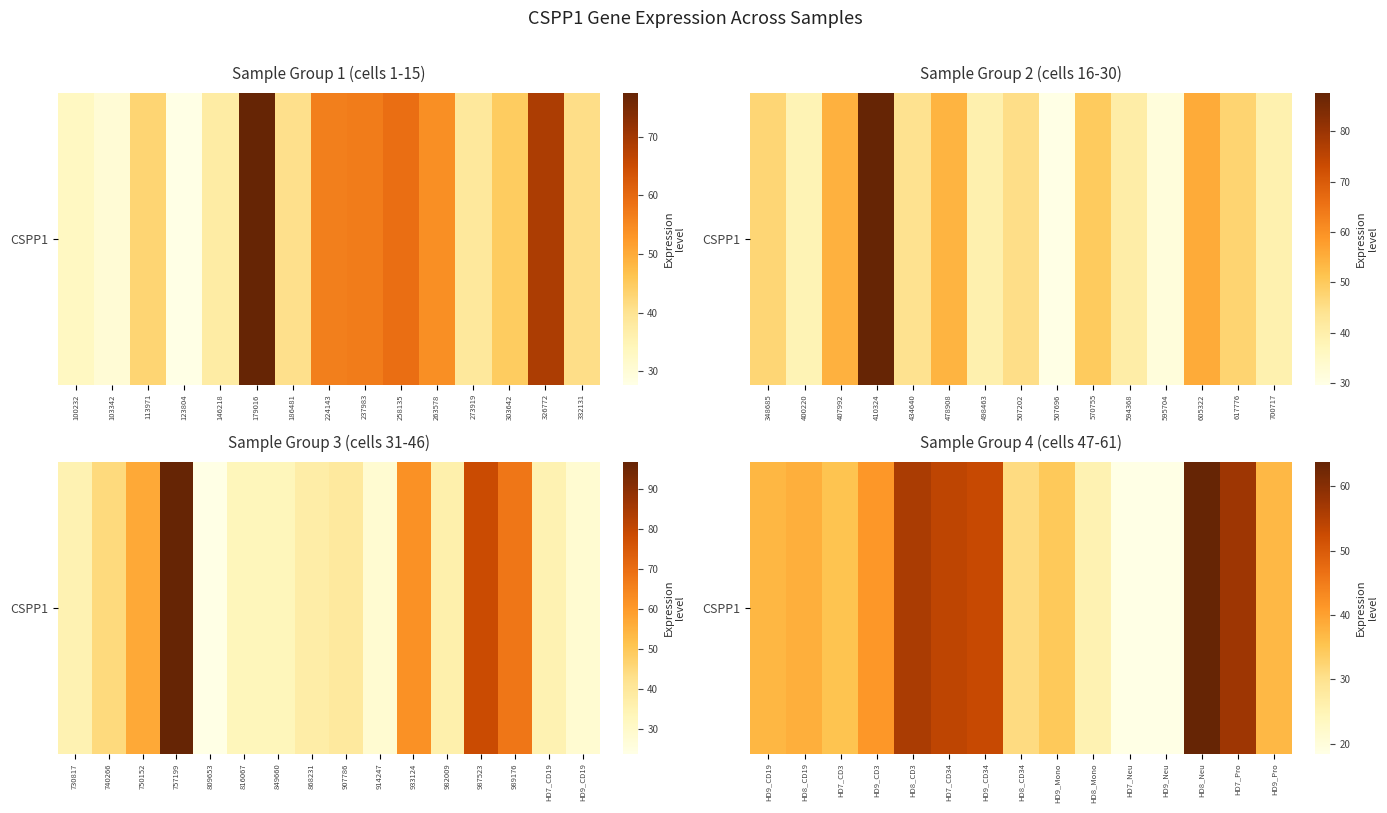

Which has a higher value, HD9_CD3 or HD7_CD34?

HD7_CD34